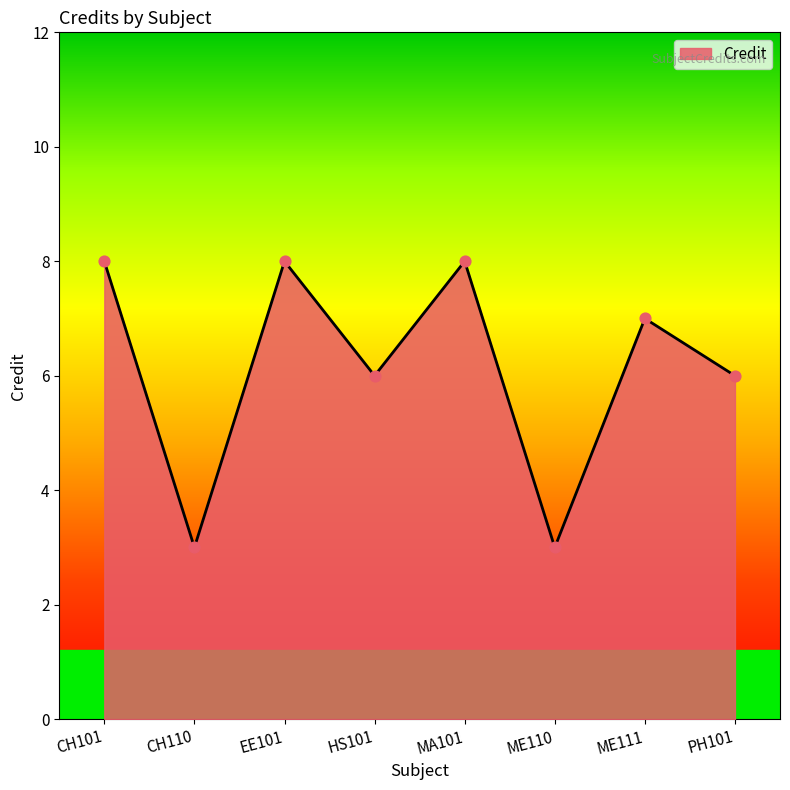

Which has a higher value, PH101 or MA101?

MA101